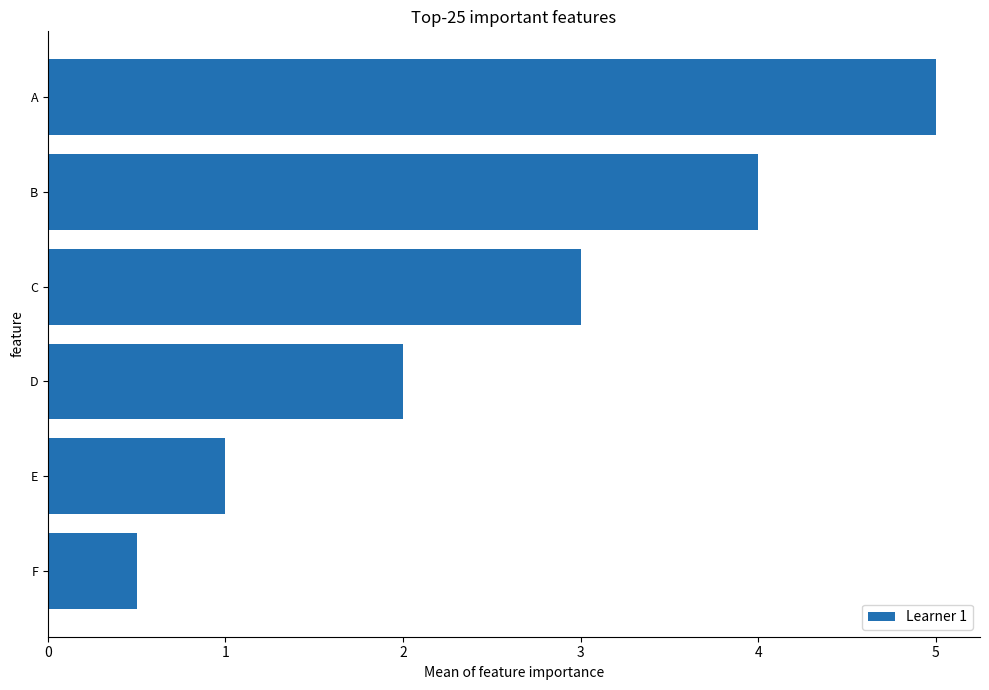

Rank the categories by value from highest to lowest.

A, B, C, D, E, F